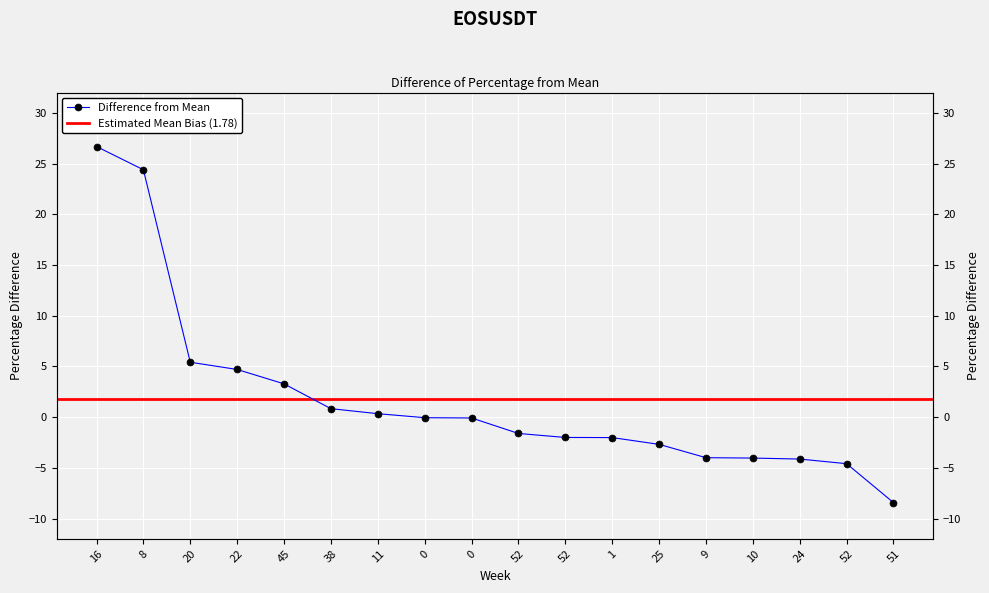

Is it true that the value at 22 is 4.7?

True